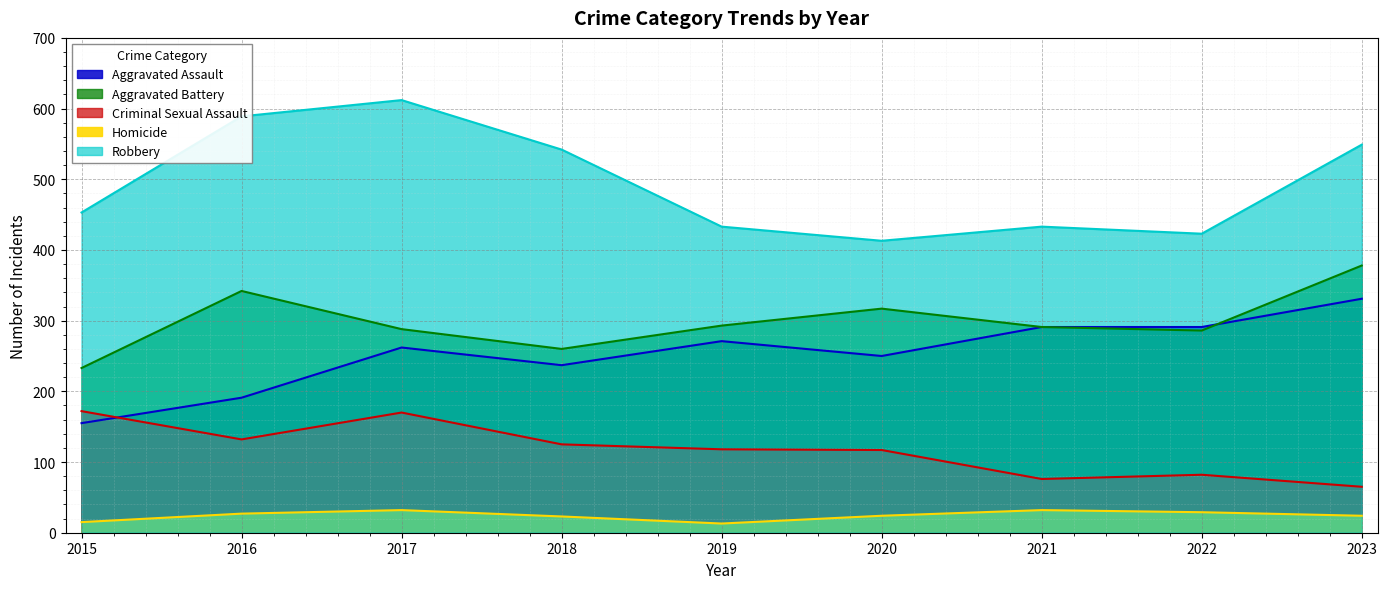

What is the sum of the Homicide values at 2020 and 2019?

37